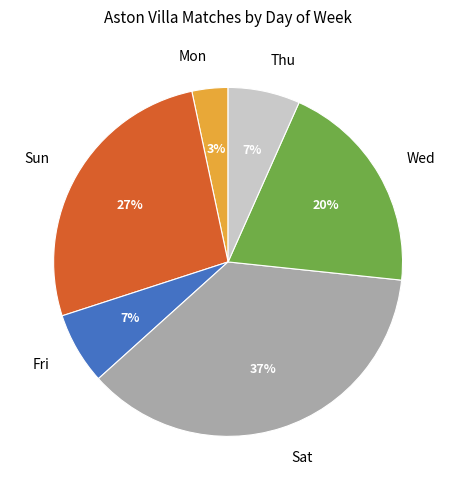

To the nearest percent, what portion does Sat represent?

37%